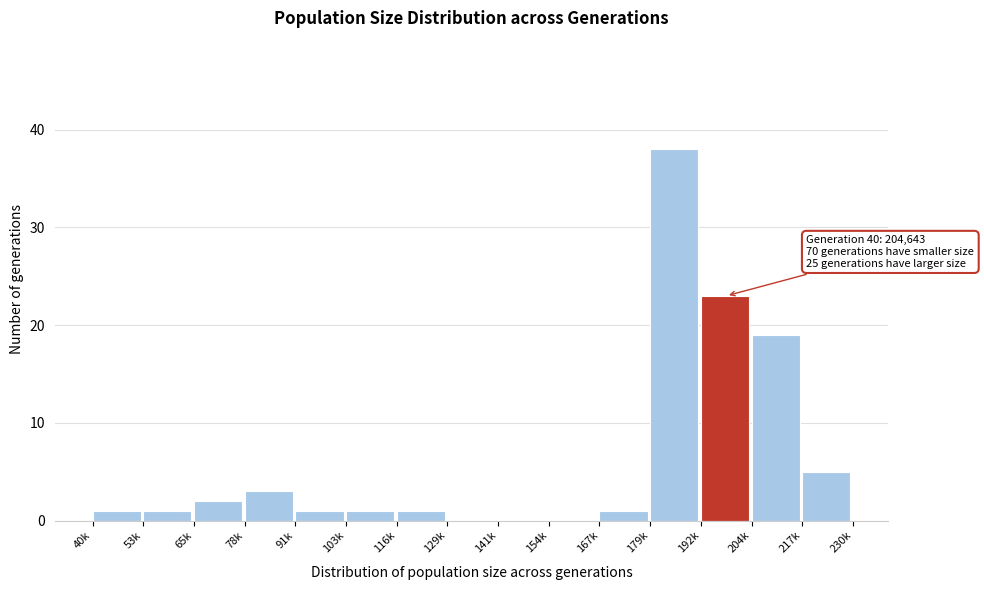

Reading right to left, transcribe all the data shown in this chart.

217k=5	204k=19	192k=23	179k=38	167k=1	154k=0	141k=0	129k=0	116k=1	103k=1	91k=1	78k=3	65k=2	53k=1	40k=1